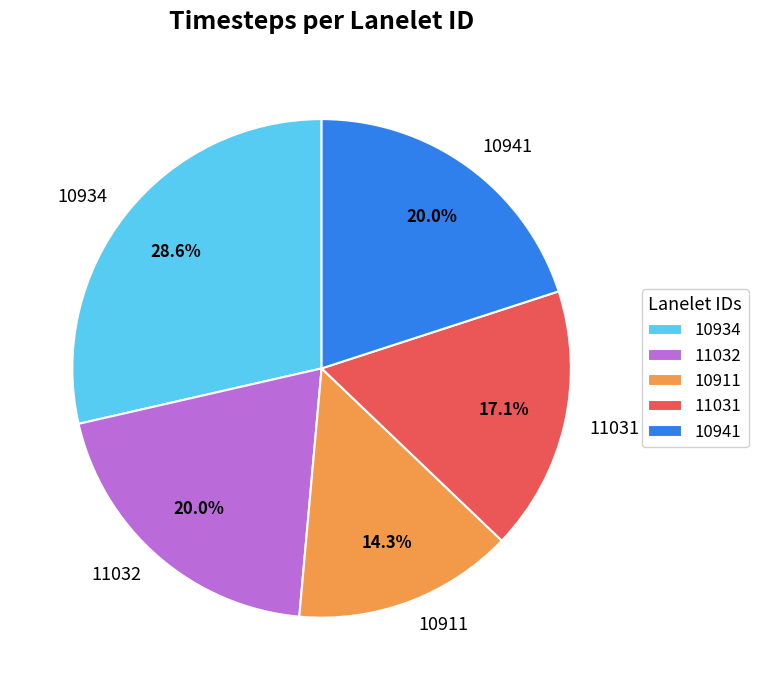

To the nearest percent, what percentage of the pie is 10934?

29%